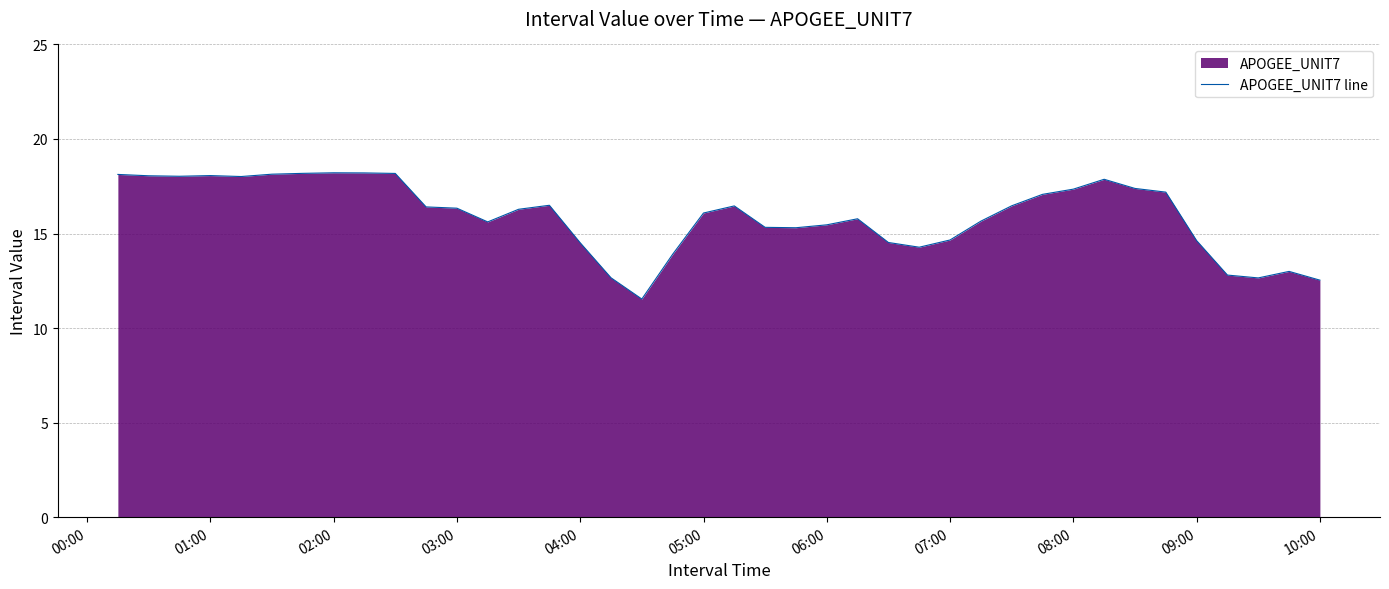

What is the average value?

15.9